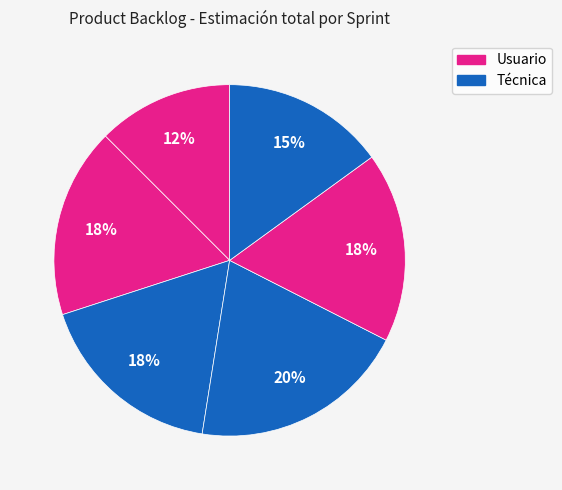

How many segments does this pie chart have?

6